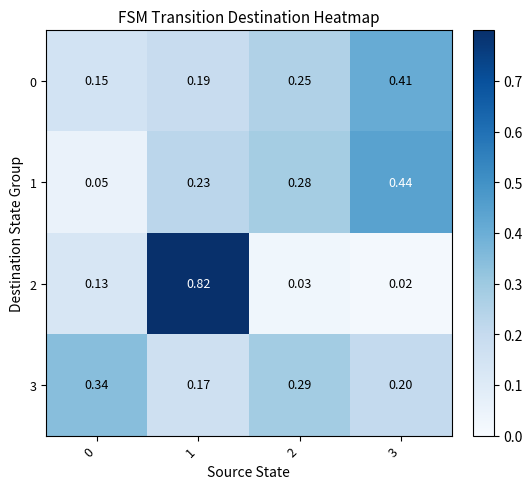

Is the value of 2 at 1 greater than the value of 0 at 0?

Yes